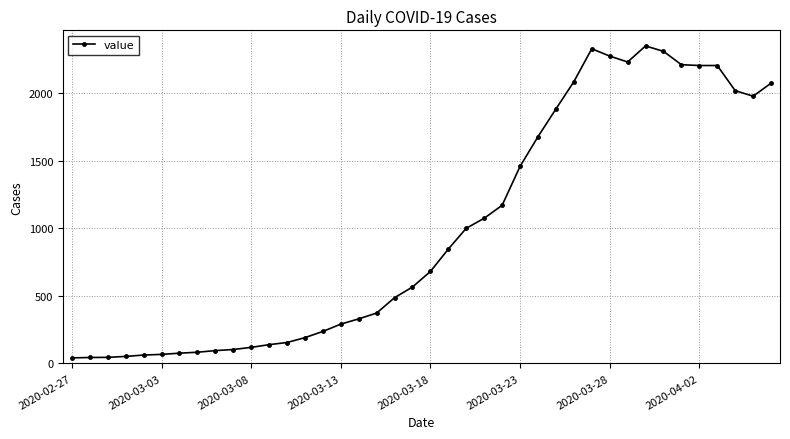

What is the difference between the maximum and minimum values?

2310